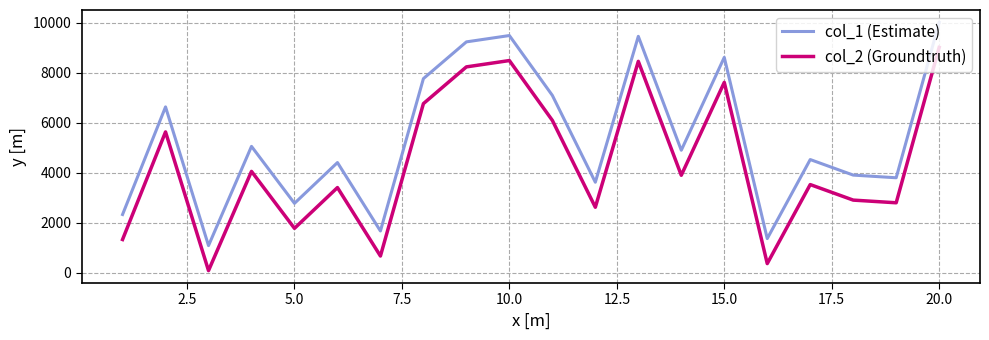

Which series has the largest total across all categories?

col_1 (Estimate)